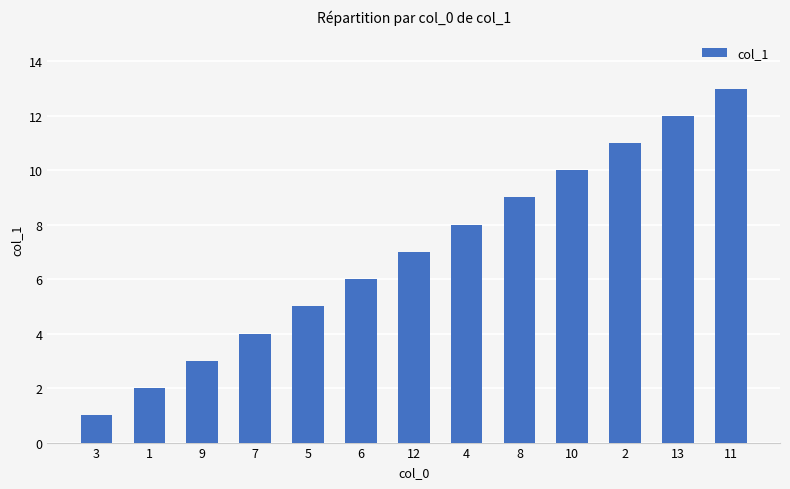

Reading left to right, extract all data points from this chart.

3=1	1=2	9=3	7=4	5=5	6=6	12=7	4=8	8=9	10=10	2=11	13=12	11=13